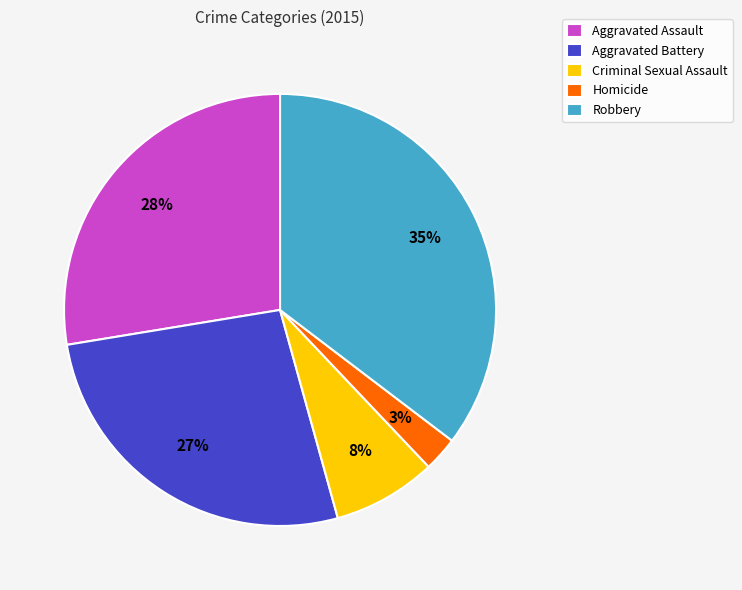

Which category has the smallest portion of the pie?

Homicide